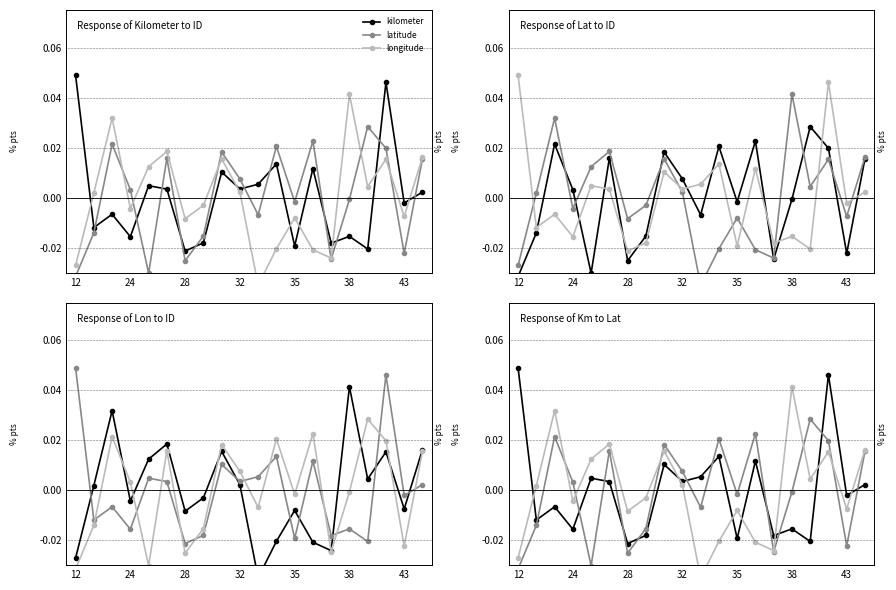

How many negative values does the latitude series have?

10